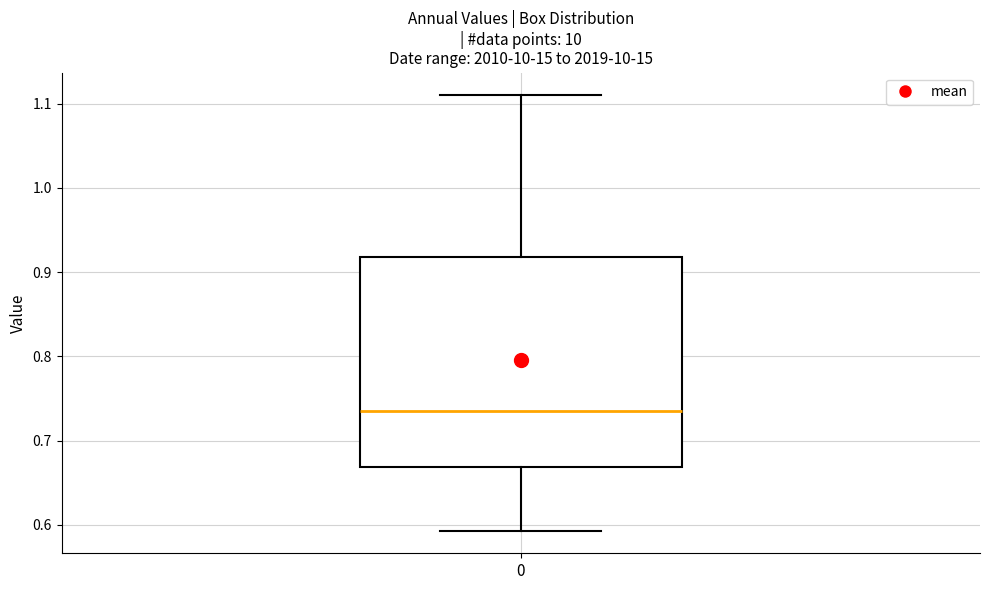

Read this box plot against the y-axis: the position of the median line, the range covered by the box, and the ends of both whiskers. The values are not printed on the chart, so give them approximately, as read against the axis.

median 0.73, box 0.67 to 0.92, whiskers 0.59 to 1.11